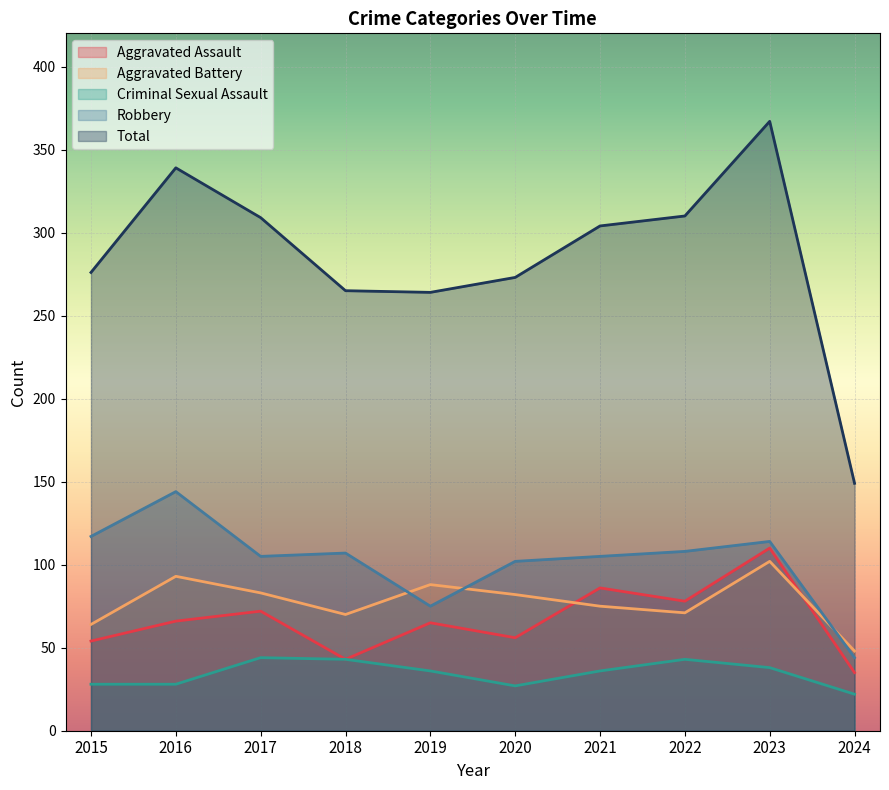

List the labels in order of Robbery value, largest first.

2016, 2015, 2023, 2022, 2018, 2017, 2021, 2020, 2019, 2024